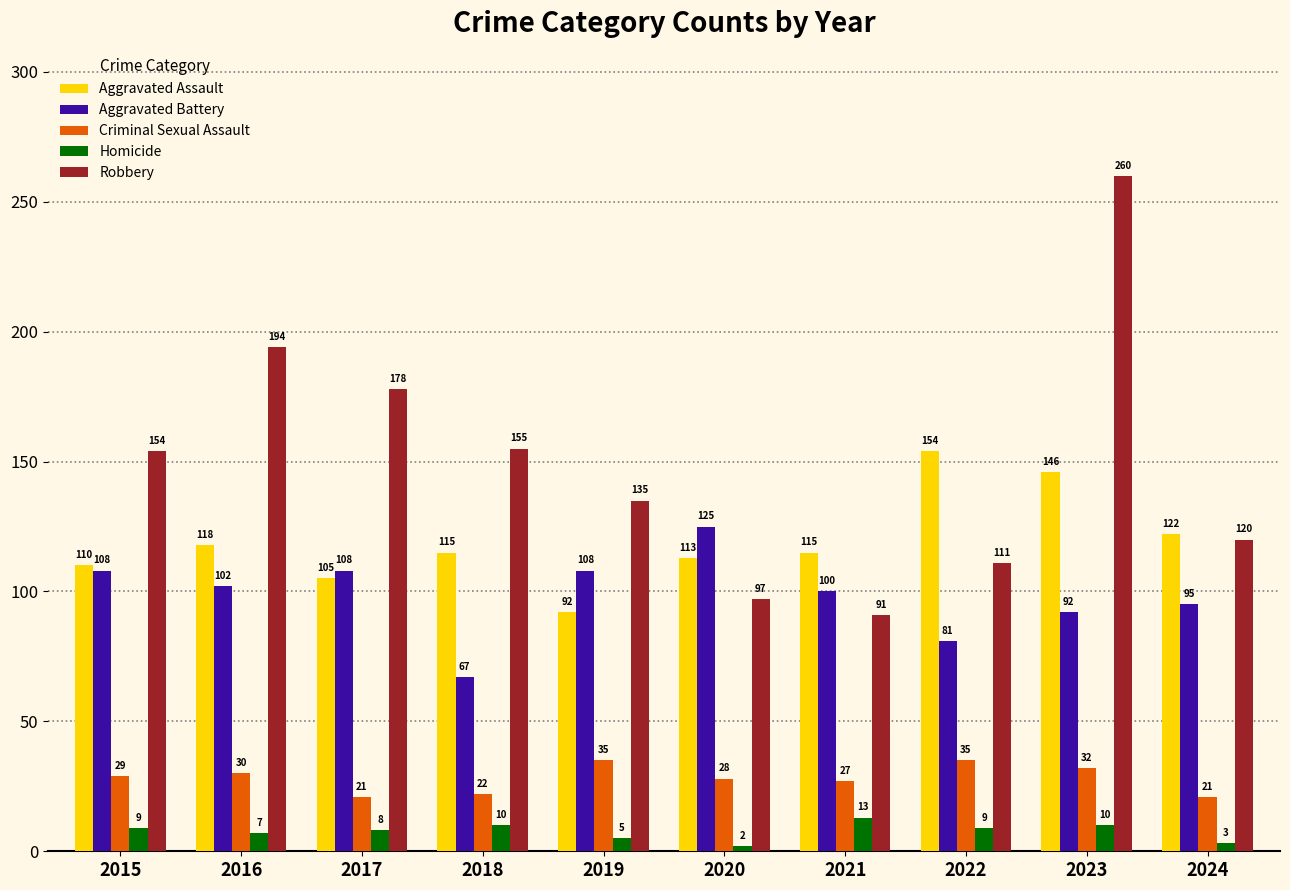

At 2018, list the series in order from smallest to largest.

Homicide, Criminal Sexual Assault, Aggravated Battery, Aggravated Assault, Robbery